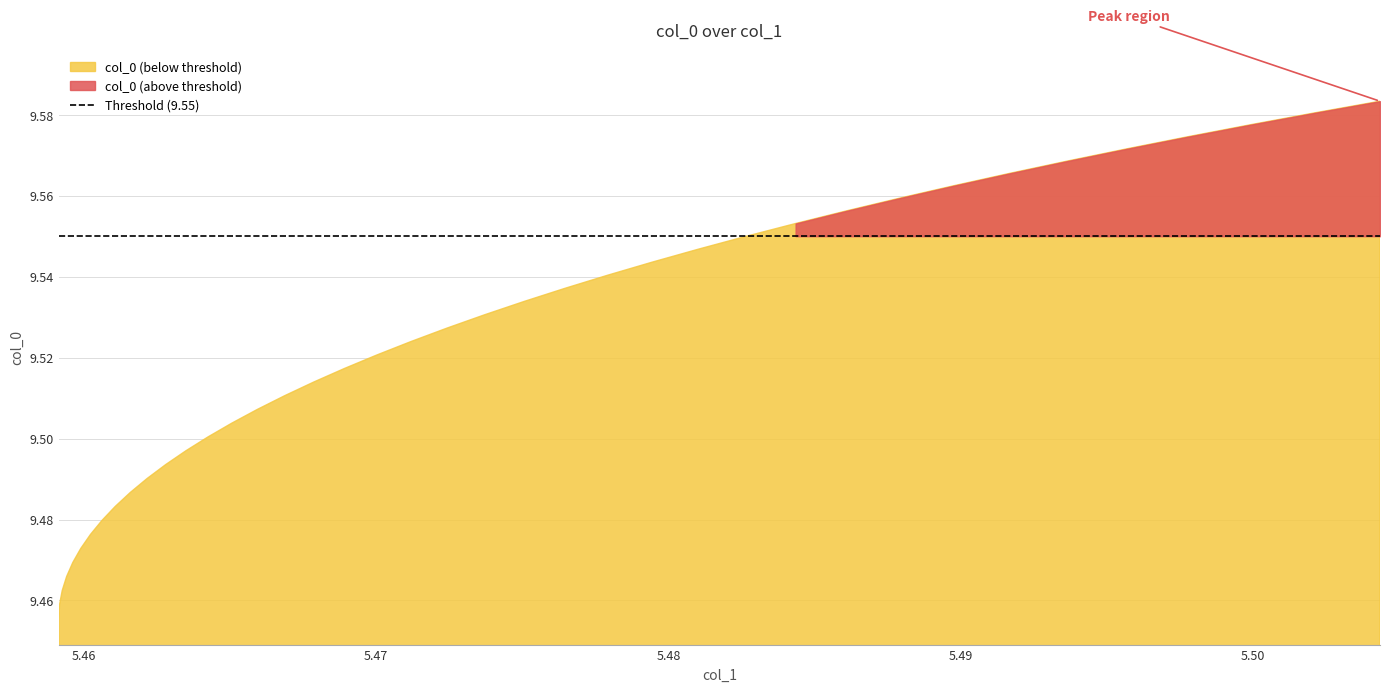

True or false: the data shows 9.5 at 10.

True